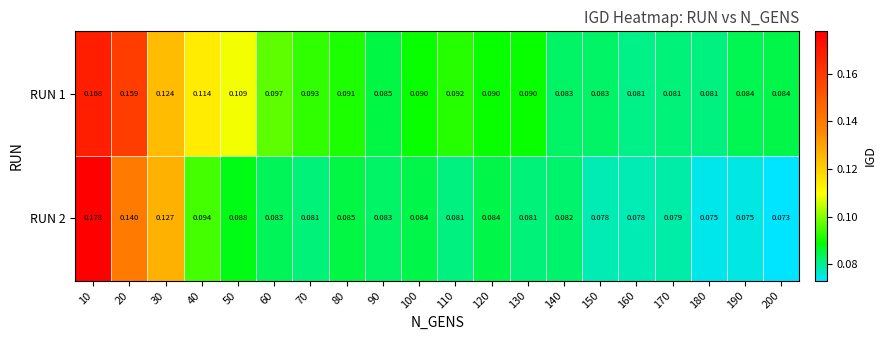

Is the value of RUN 1 at 90 greater than the value of RUN 2 at 50?

No